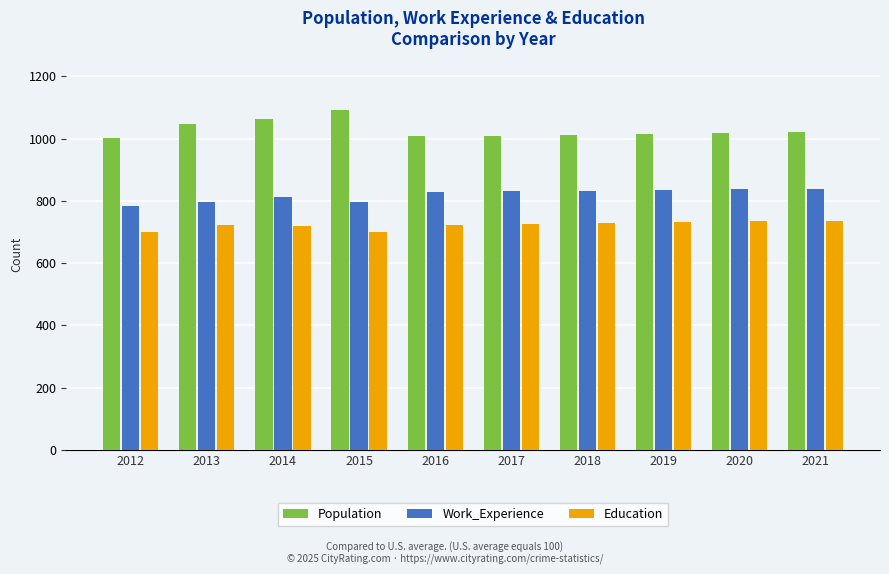

The value of Work_Experience at 2015 is 798. True or false?

True